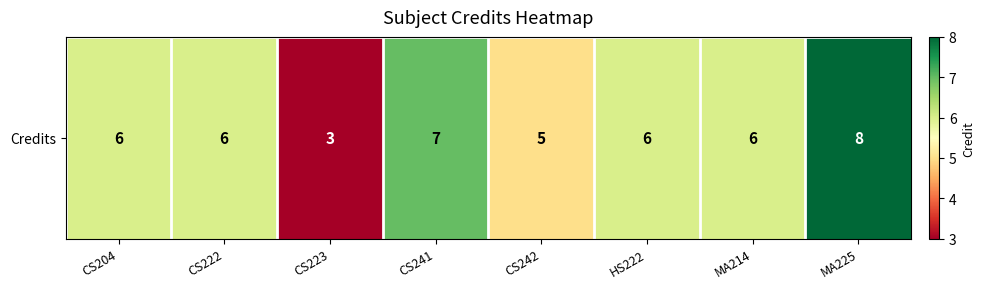

At which category does the chart reach its peak across all series?

MA225